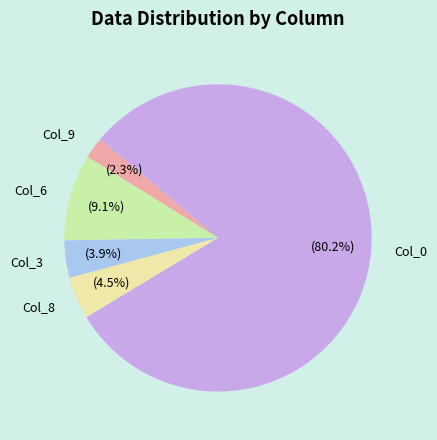

What is the majority slice?

Col_0